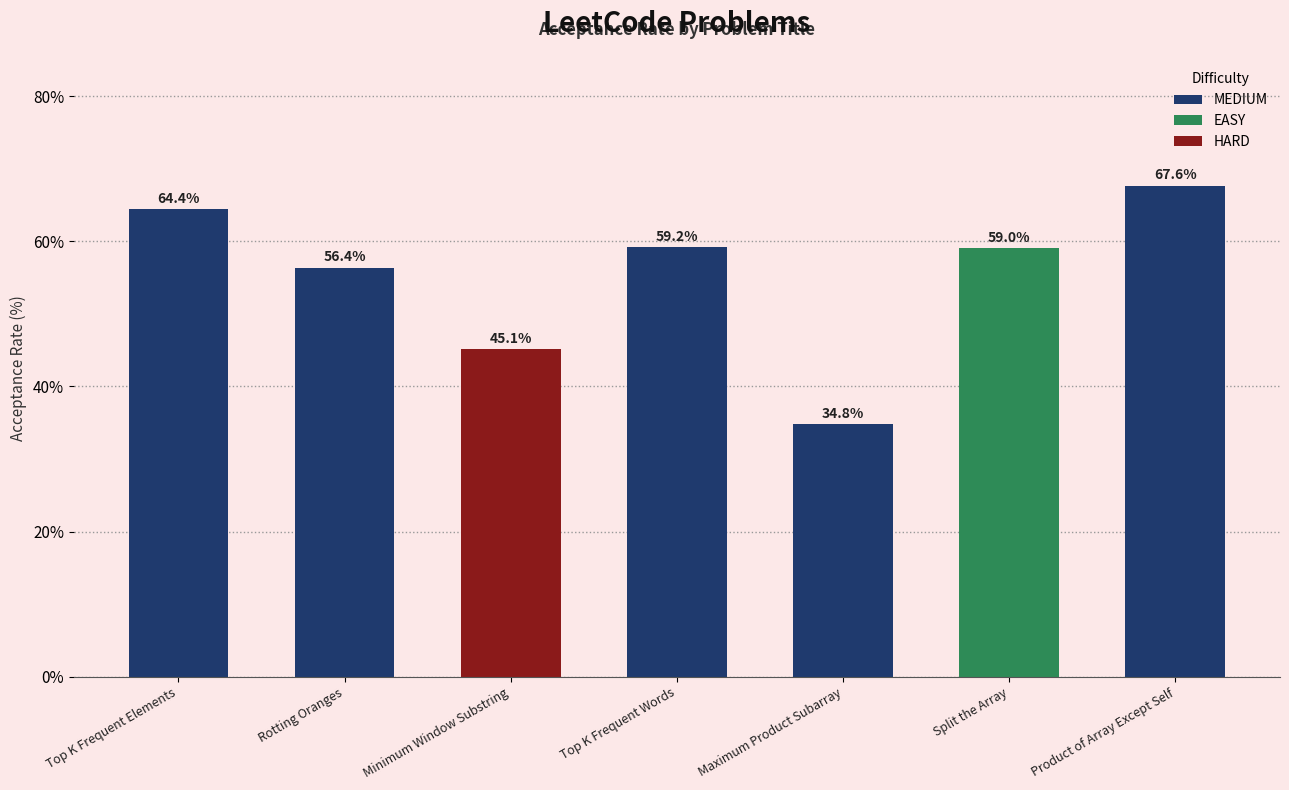

How many series are shown in this chart?

1